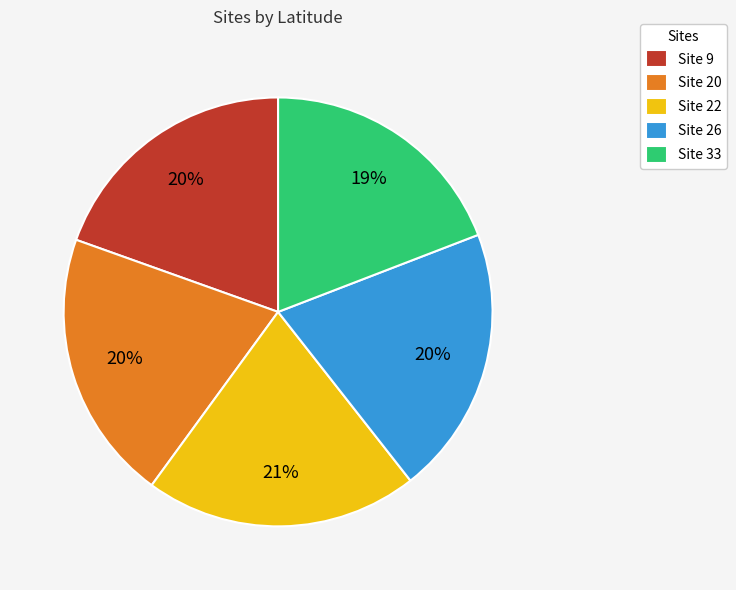

To the nearest percent, what is the average slice percentage?

20%